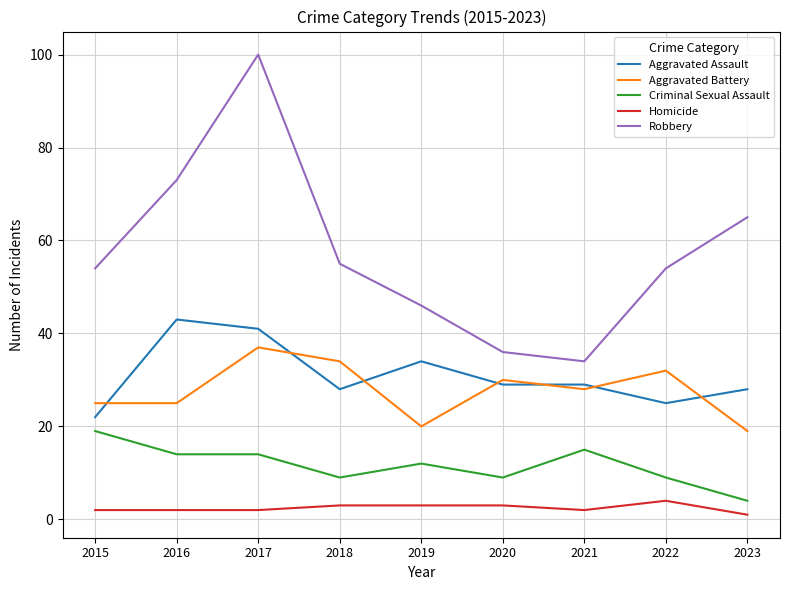

What are all the series names shown in the legend?

Aggravated Assault, Aggravated Battery, Criminal Sexual Assault, Homicide, Robbery